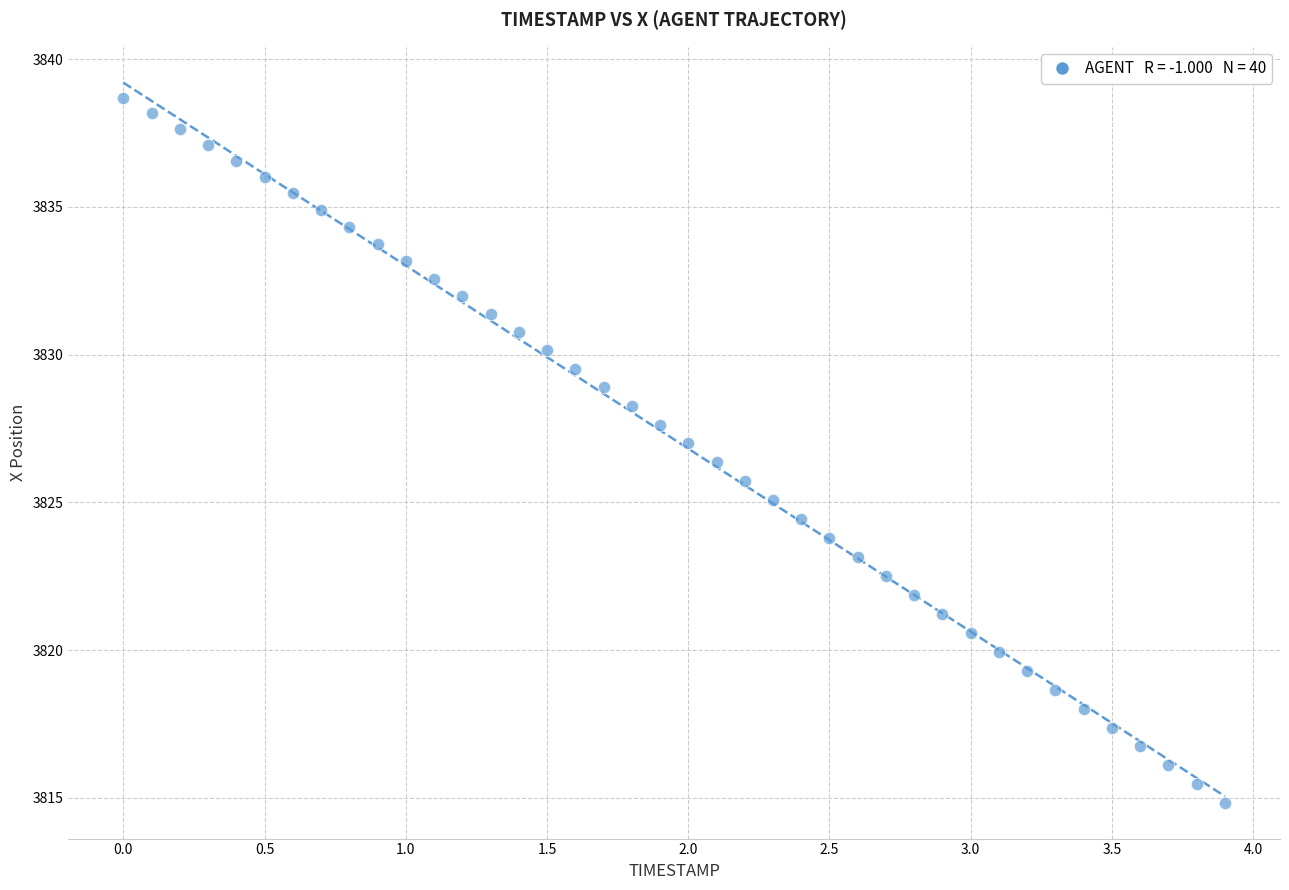

What is the range of Y values (max minus min)?

23.8